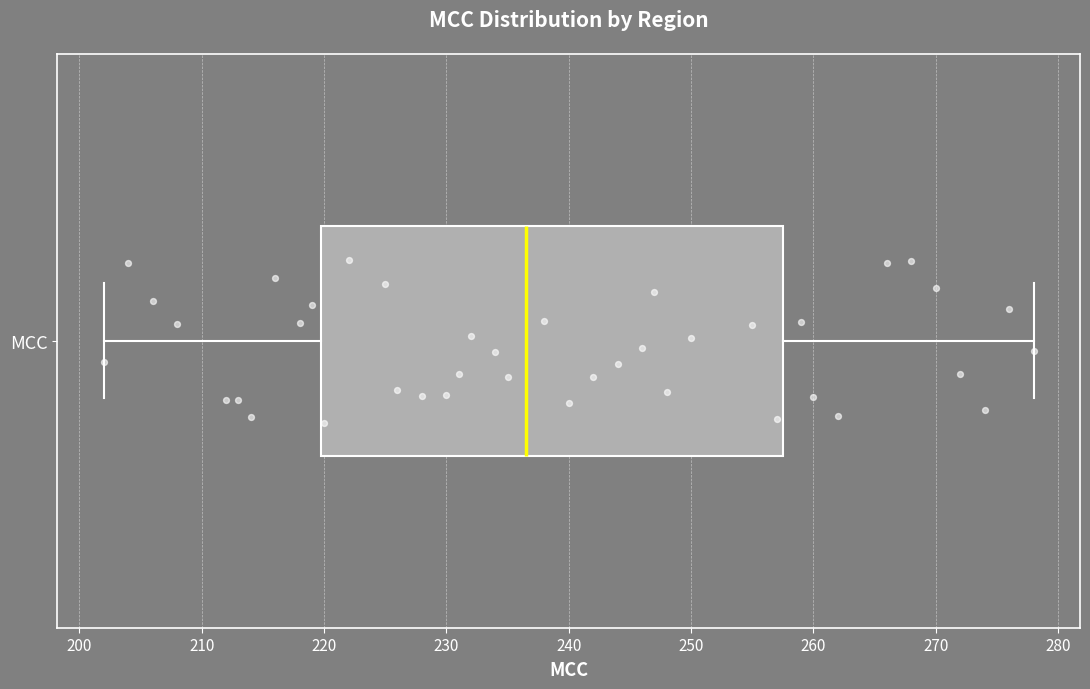

Transcribe this box plot: give where the median line is, the range the box spans, and where the two whiskers end, as read against the x-axis. The values are not printed on the chart, so give them approximately, as read against the axis.

median 237, box 220 to 258, whiskers 202 to 278